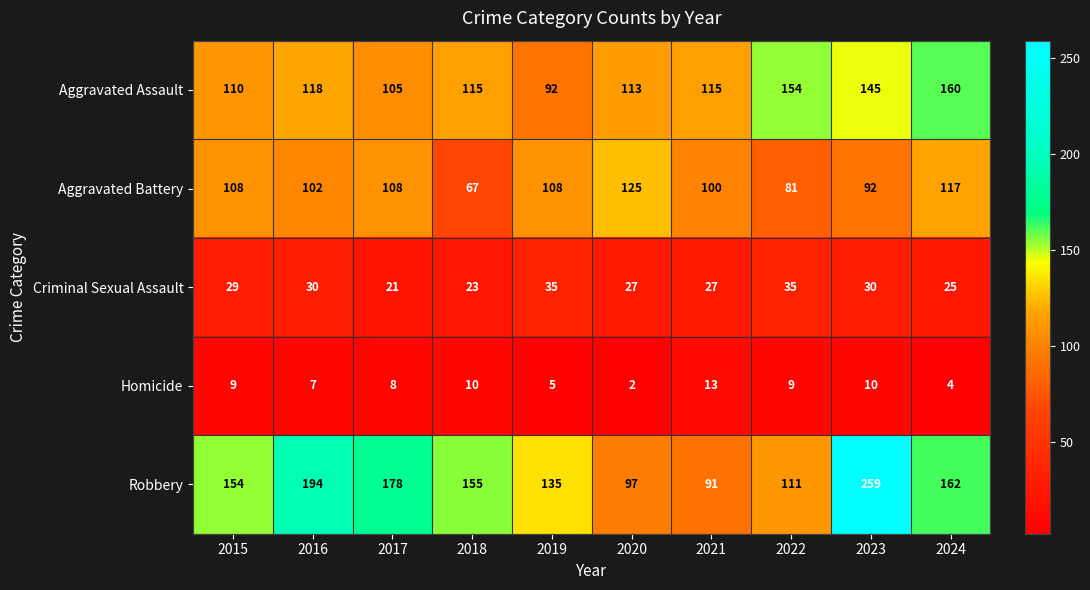

Is it true that Criminal Sexual Assault equals 38 at 2021?

False